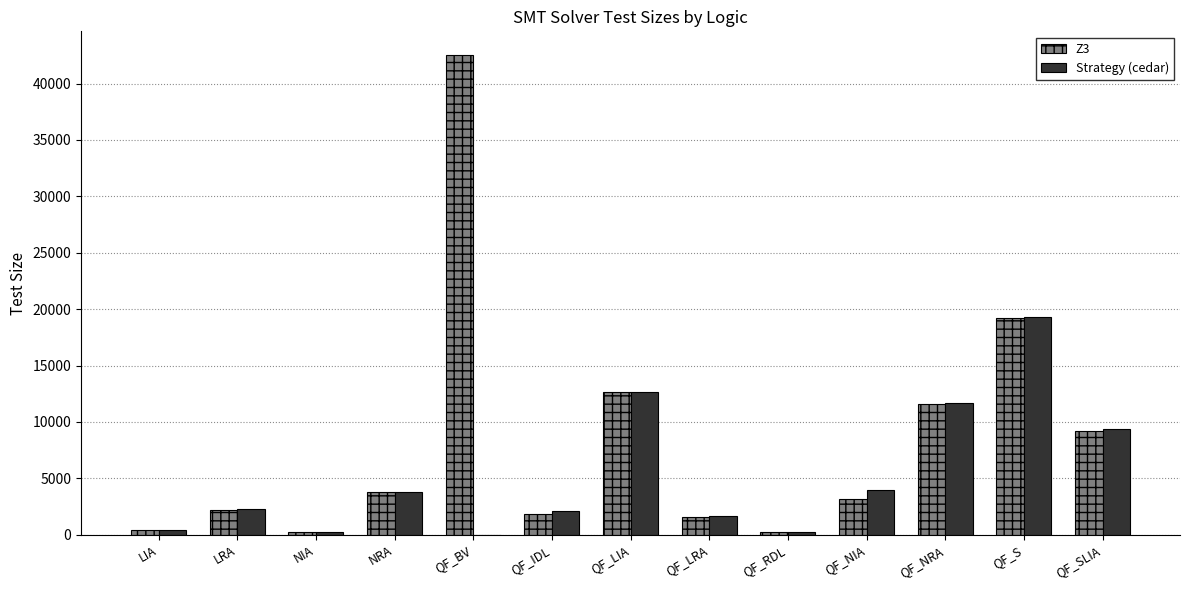

Where does the Z3 series first go above 3148?

NRA